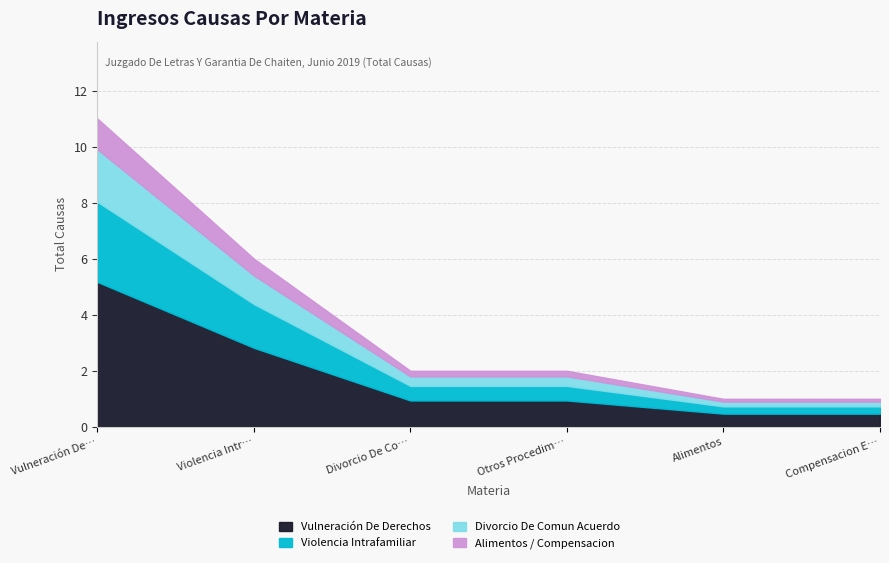

What position from the left is Violencia Intrafamiliar?

2